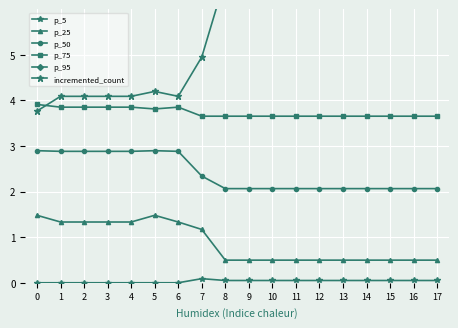

At how many categories does at least one series exceed 1?

18